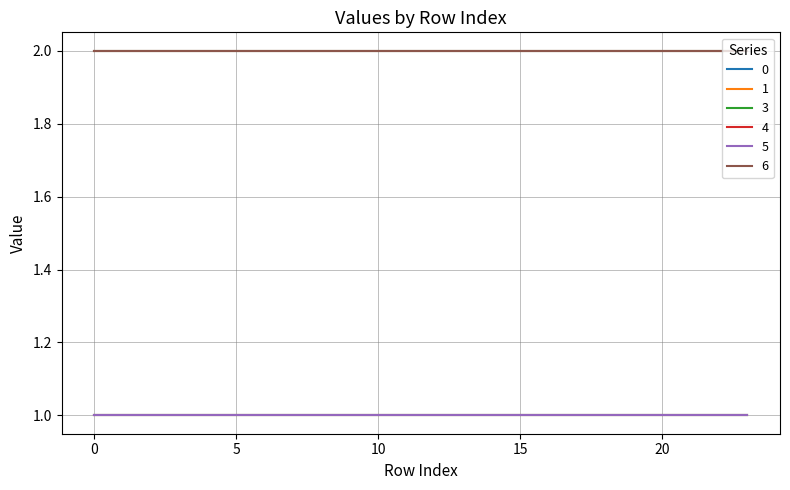

Is this an area chart (filled region under the line)?

No